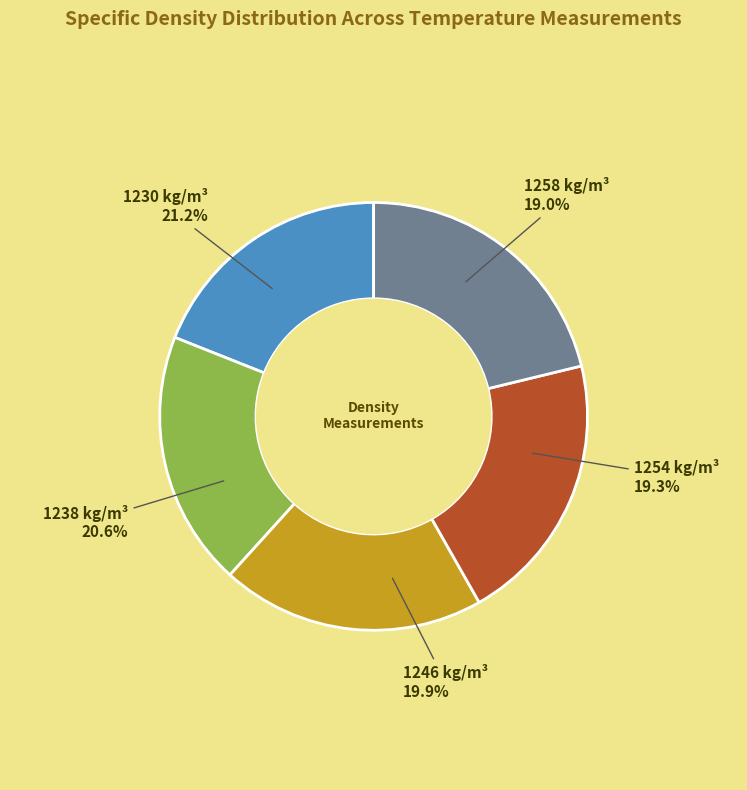

Rank the categories by value from highest to lowest.

1230 kg/m³, 1238 kg/m³, 1246 kg/m³, 1254 kg/m³, 1258 kg/m³